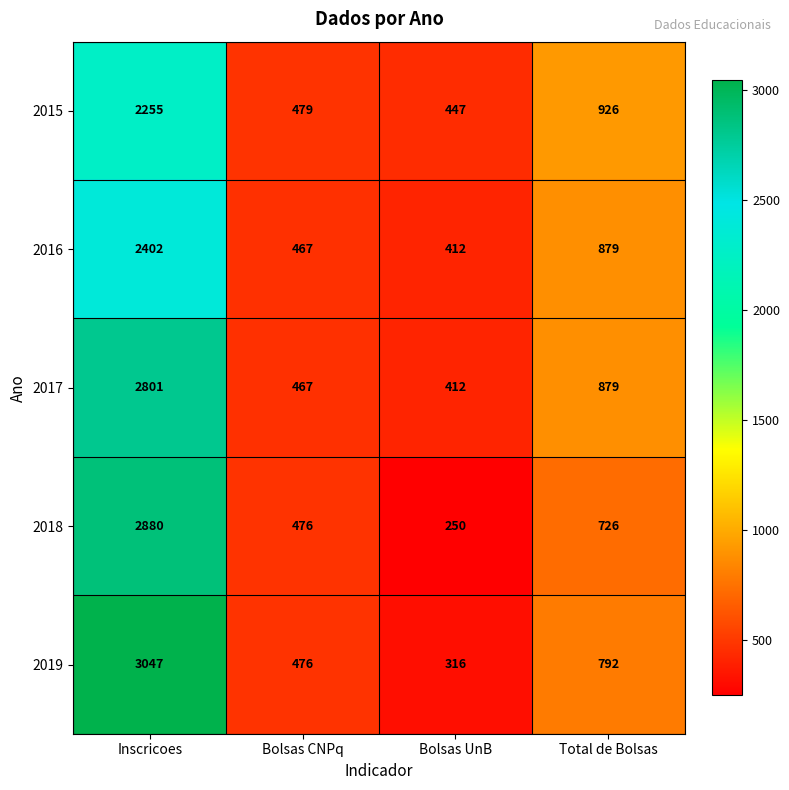

Which category has the lowest value across all series?

Bolsas UnB